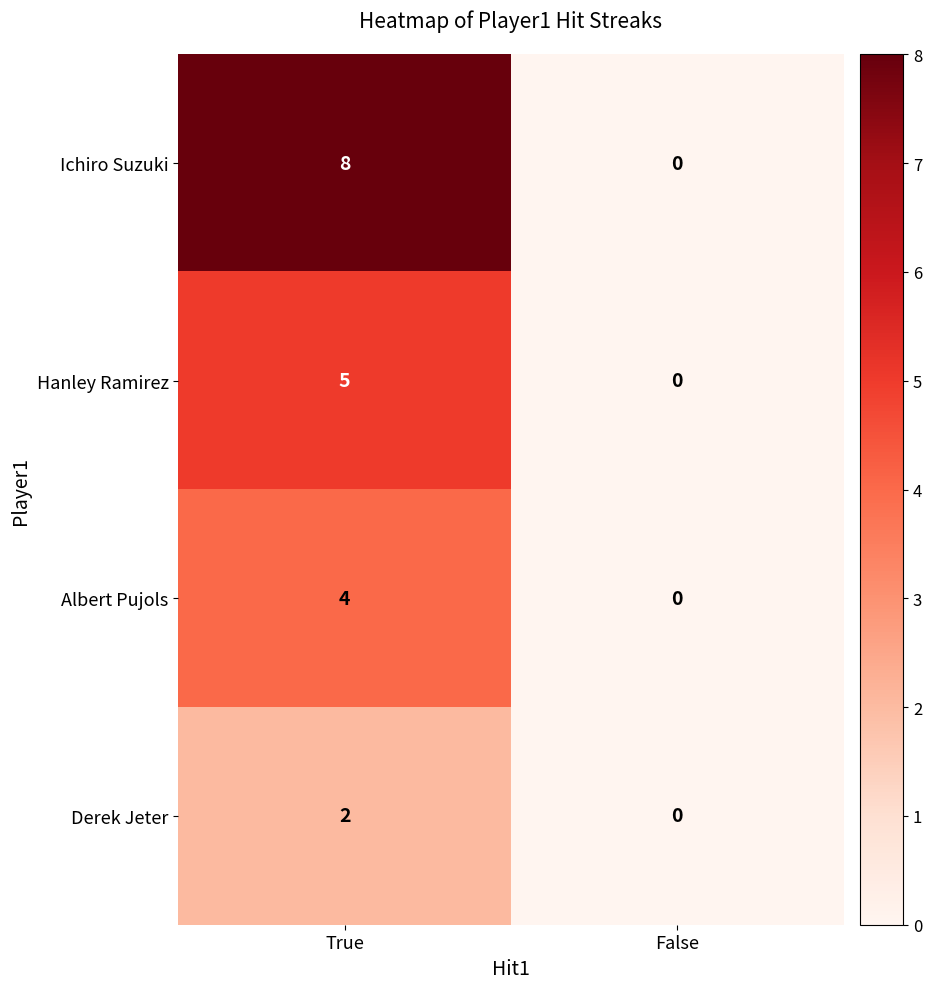

Reading left to right, list all the values displayed in this chart.

Ichiro Suzuki: 8	0
Hanley Ramirez: 5	0
Albert Pujols: 4	0
Derek Jeter: 2	0